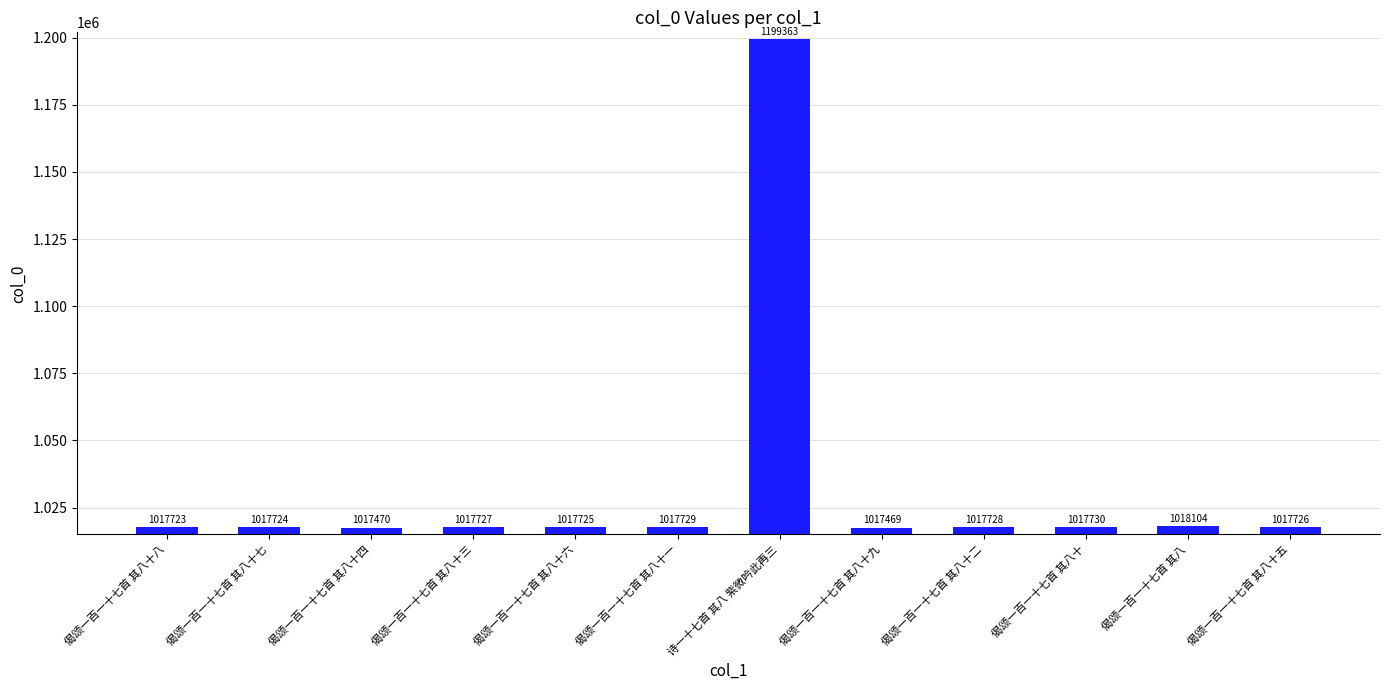

Count the number of data series in this chart.

1